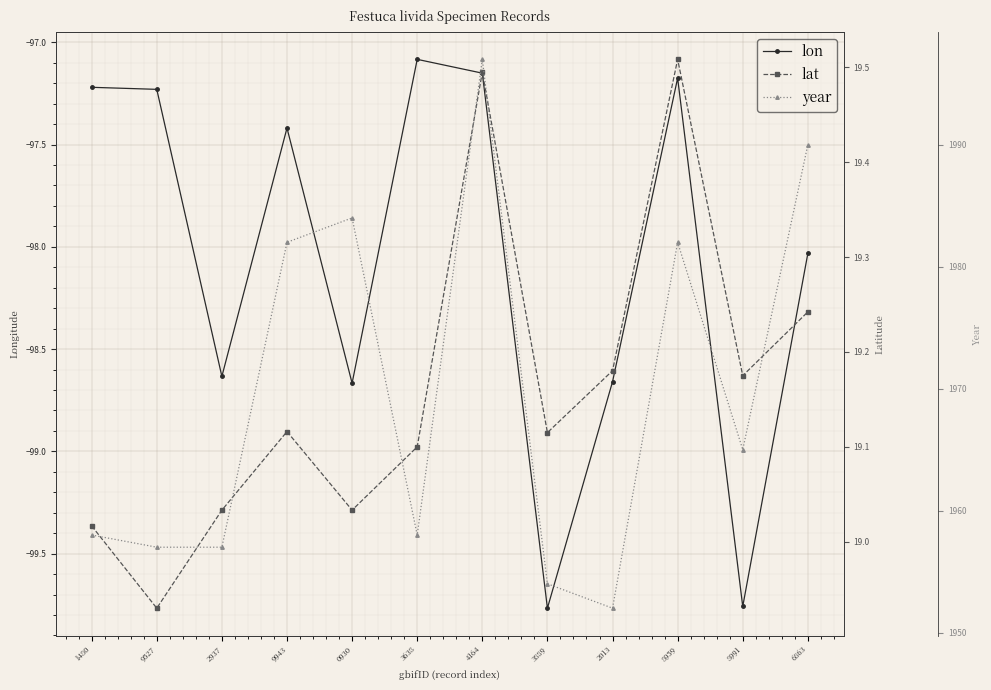

At how many categories does at least one series exceed 1399?

12